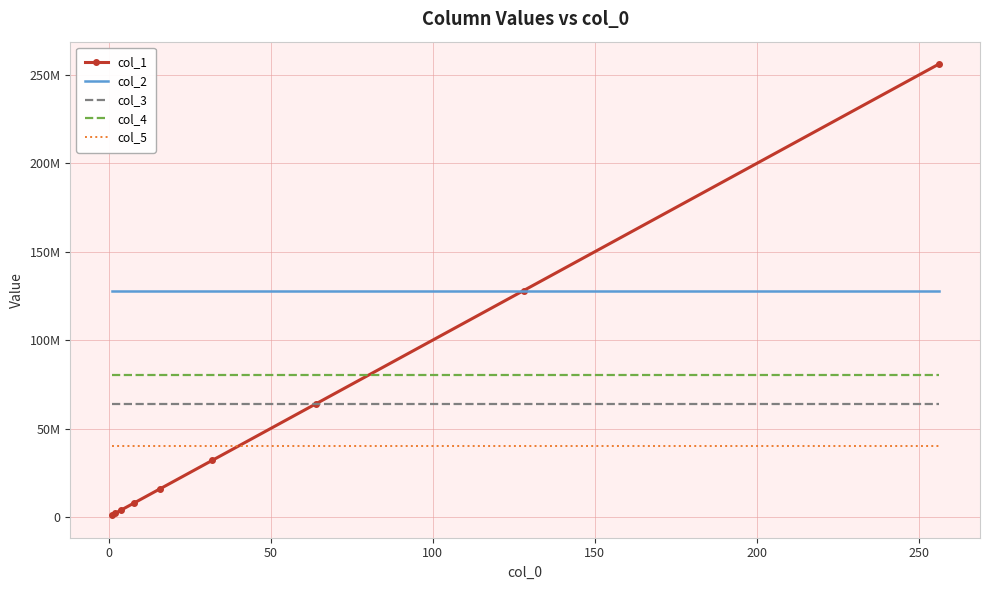

What are all the series names shown in the legend?

col_1, col_2, col_3, col_4, col_5